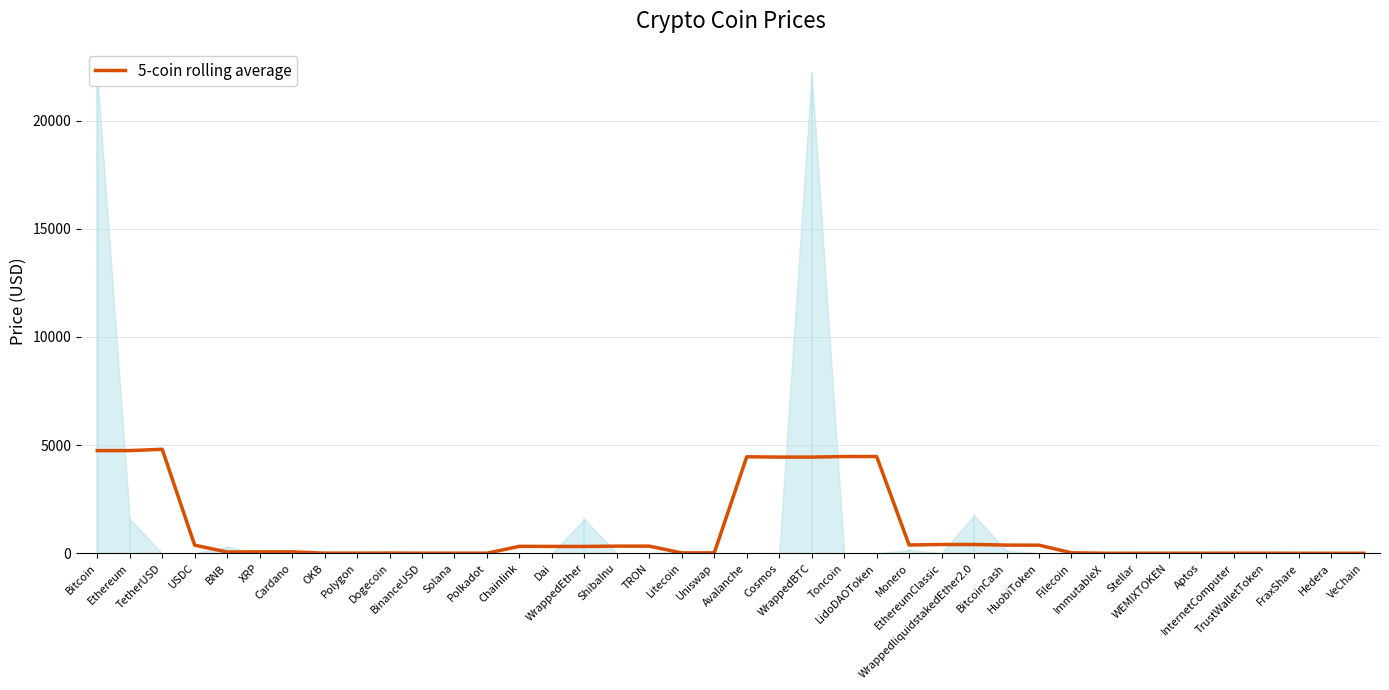

The chart shows a value of 3.7 at ImmutableX. True or false?

False